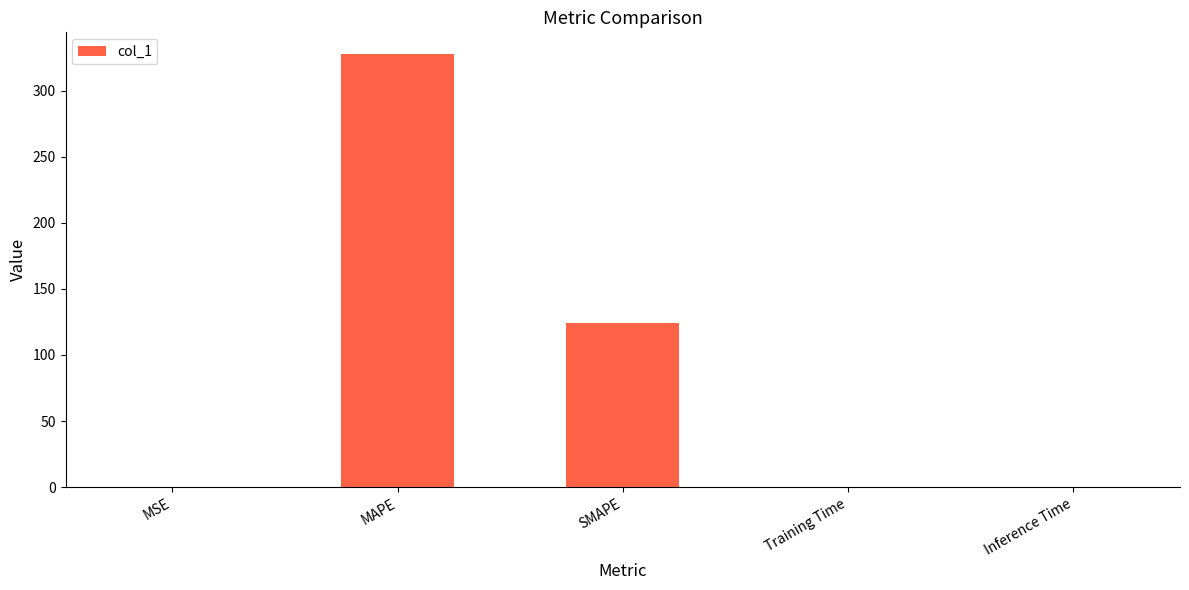

What is the maximum value shown in the chart?

327.8